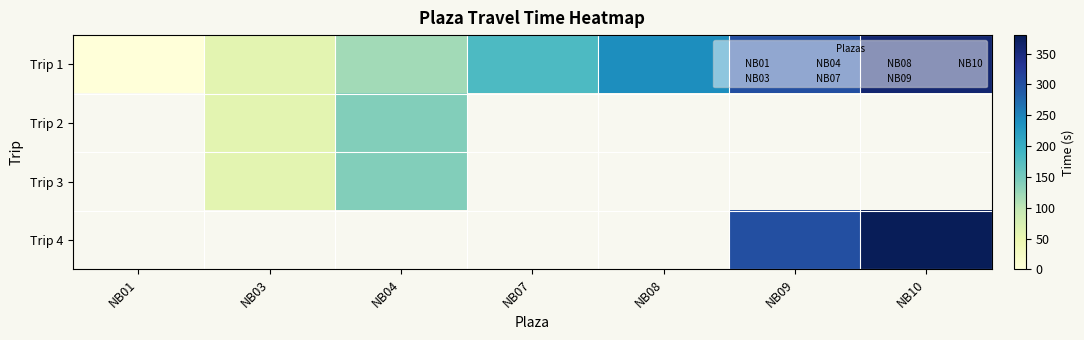

At how many categories does at least one series exceed 184?

3